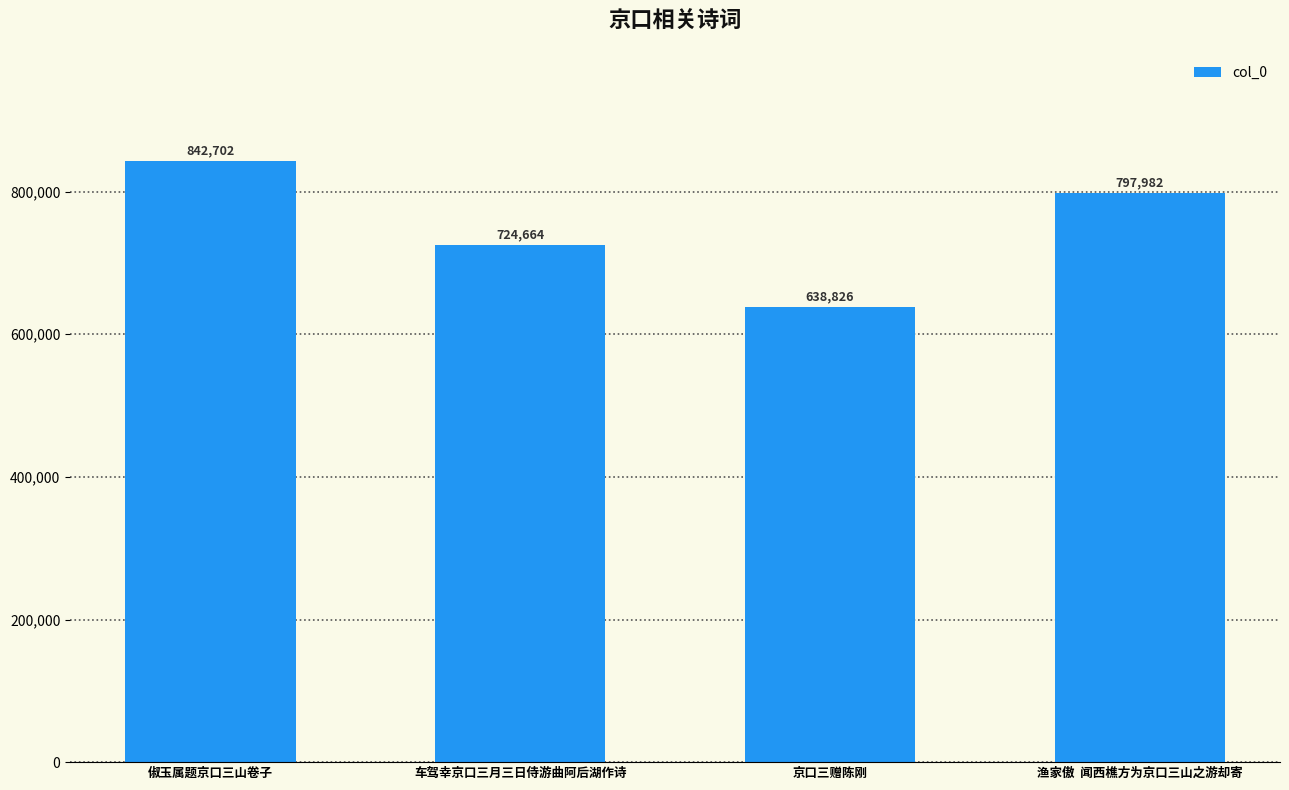

Reading left to right, transcribe all the data shown in this chart.

842702	724664	638826	797982